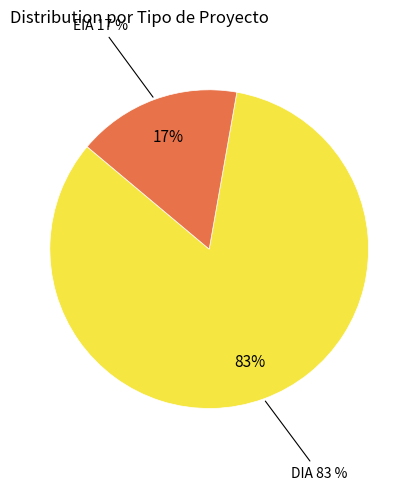

To the nearest percent, what is the difference between the largest and smallest slice percentages?

67%